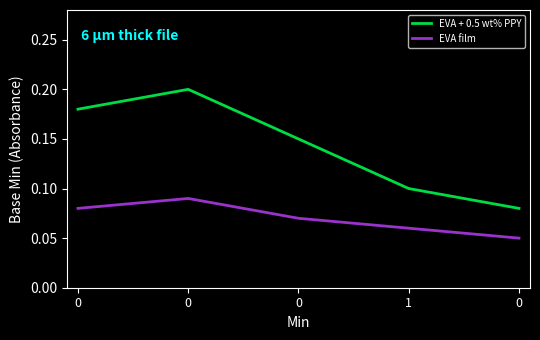

What is the difference between the highest and lowest values at 0?

0.1